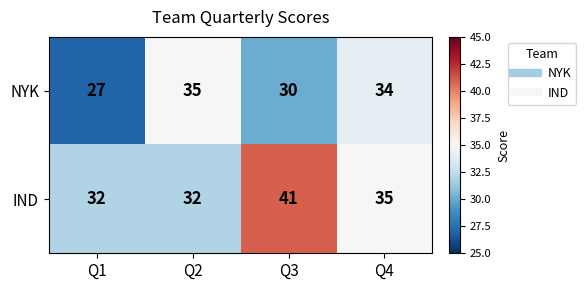

Reading left to right, what are all the values shown in this chart?

NYK: Q1=27	Q2=35	Q3=30	Q4=34
IND: Q1=32	Q2=32	Q3=41	Q4=35